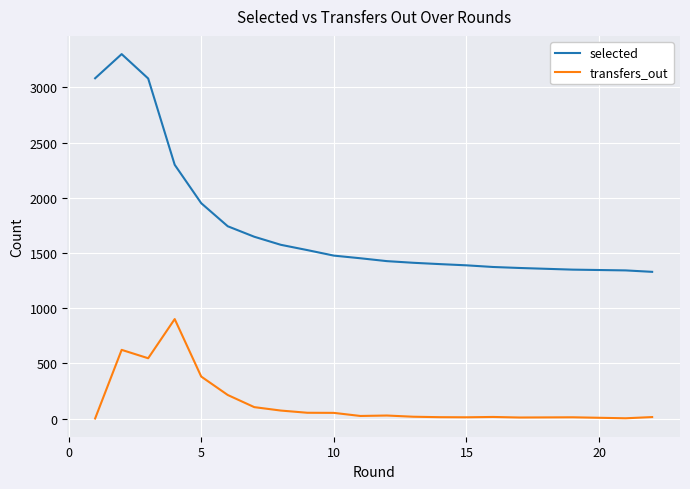

What is the difference between the maximum and minimum values in the selected series?

1973